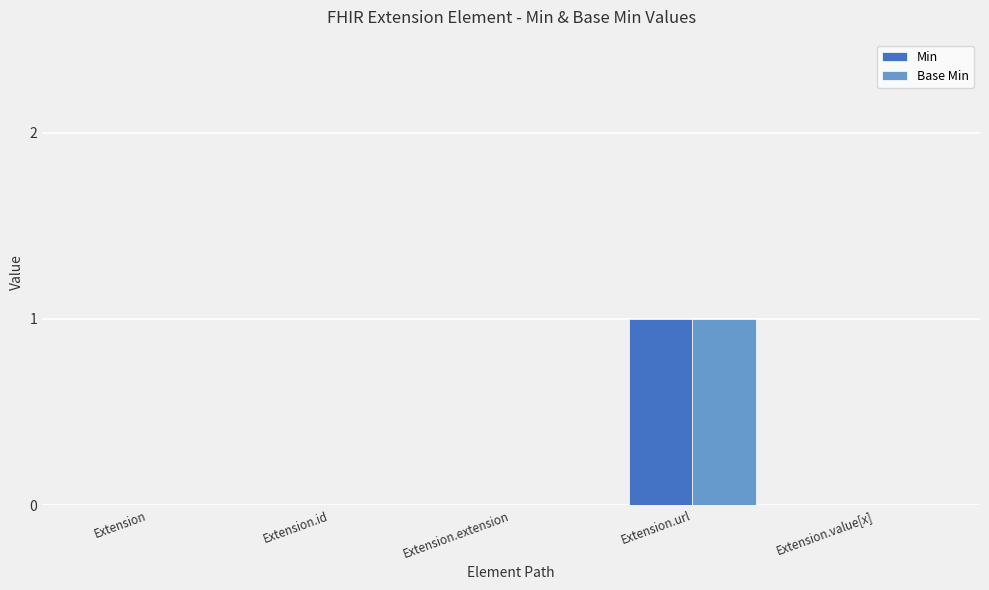

At which category is the sum across all series the highest?

Extension.url